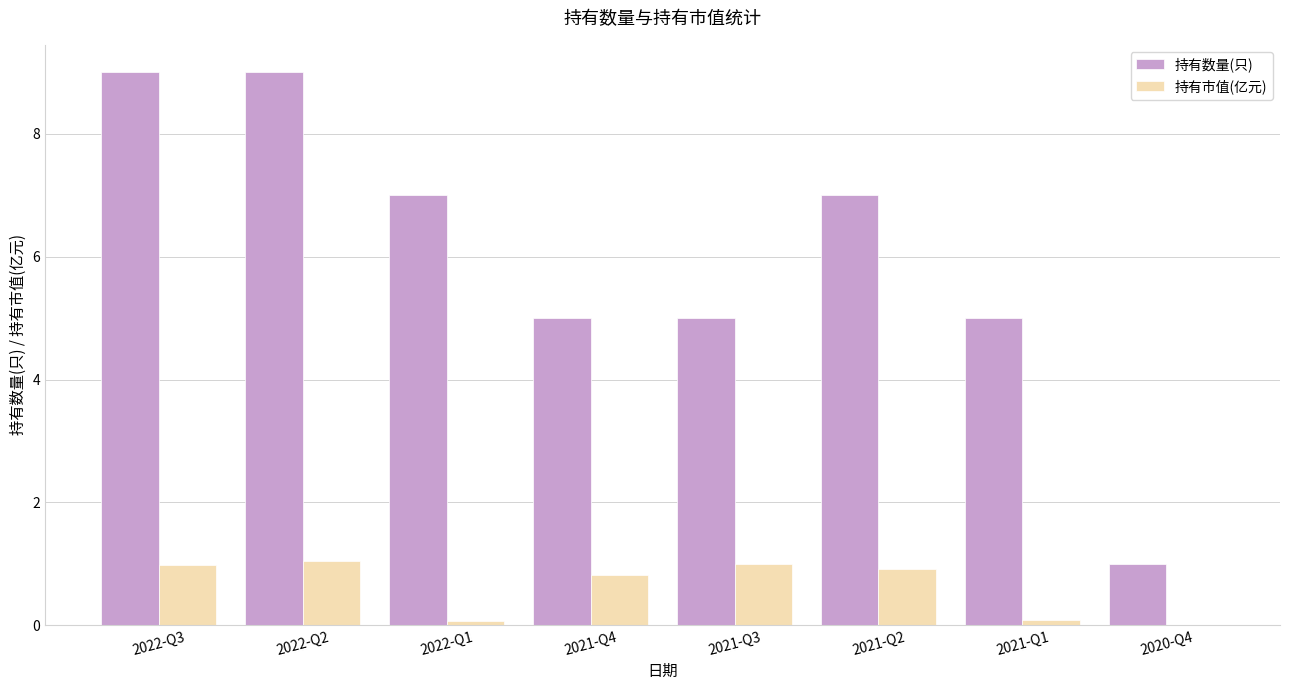

True or false: 持有市值(亿元) has a value of 1.5 at 2021-Q3.

False